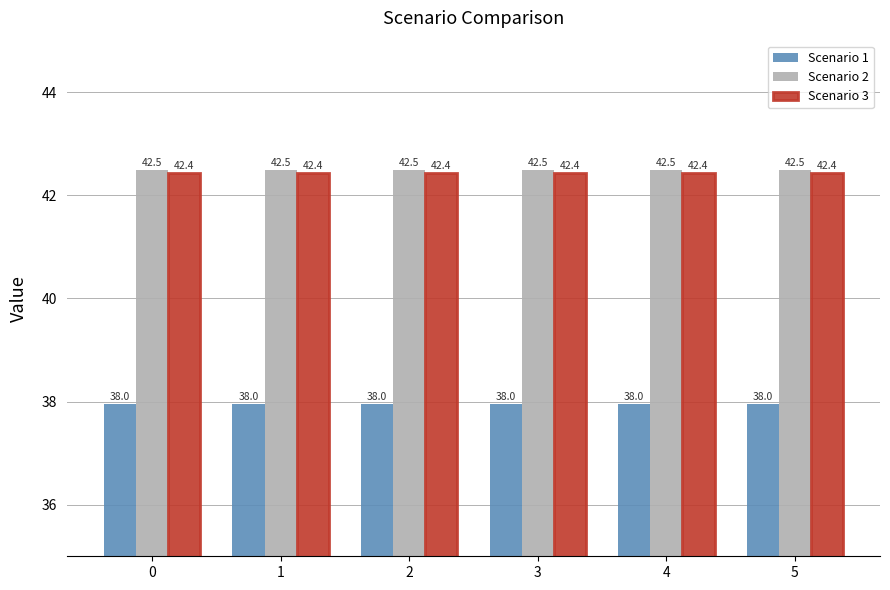

True or false: Scenario 2 has a value of 42.5 at 5.

True